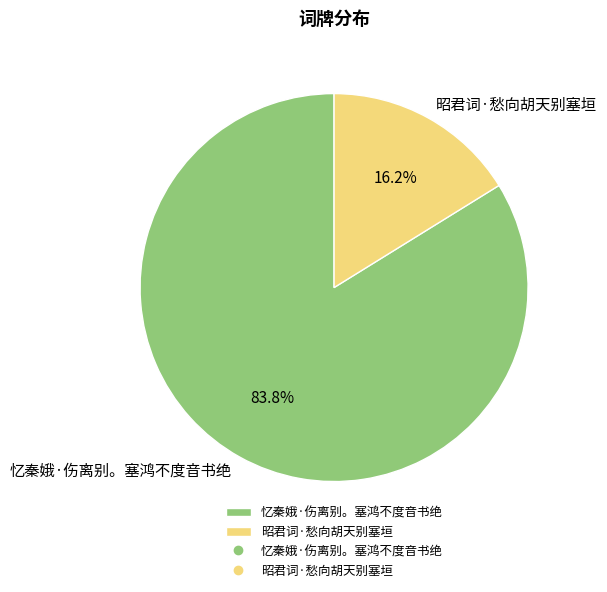

Which category has the biggest portion of the pie?

忆秦娥·伤离别。塞鸿不度音书绝